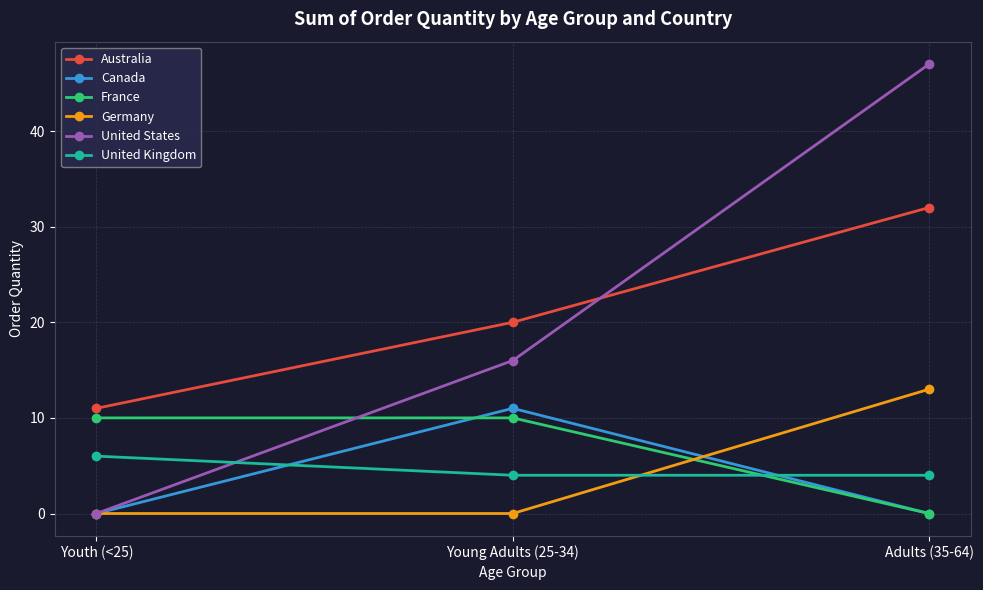

What is the value of the Australia point at the 2nd from the left?

20